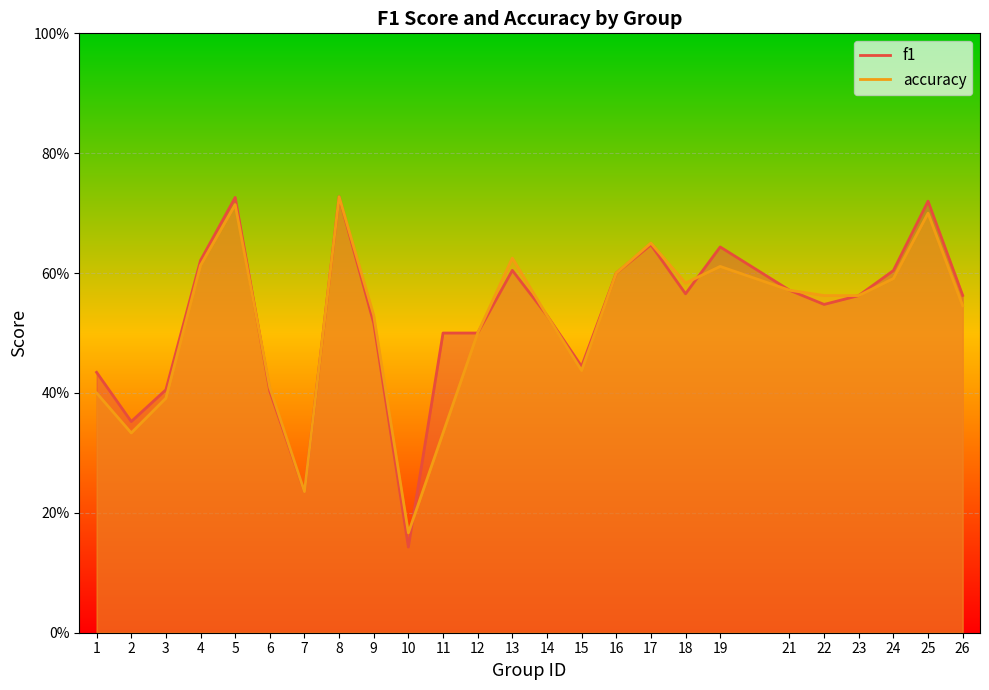

How many lines are shown in the chart?

2